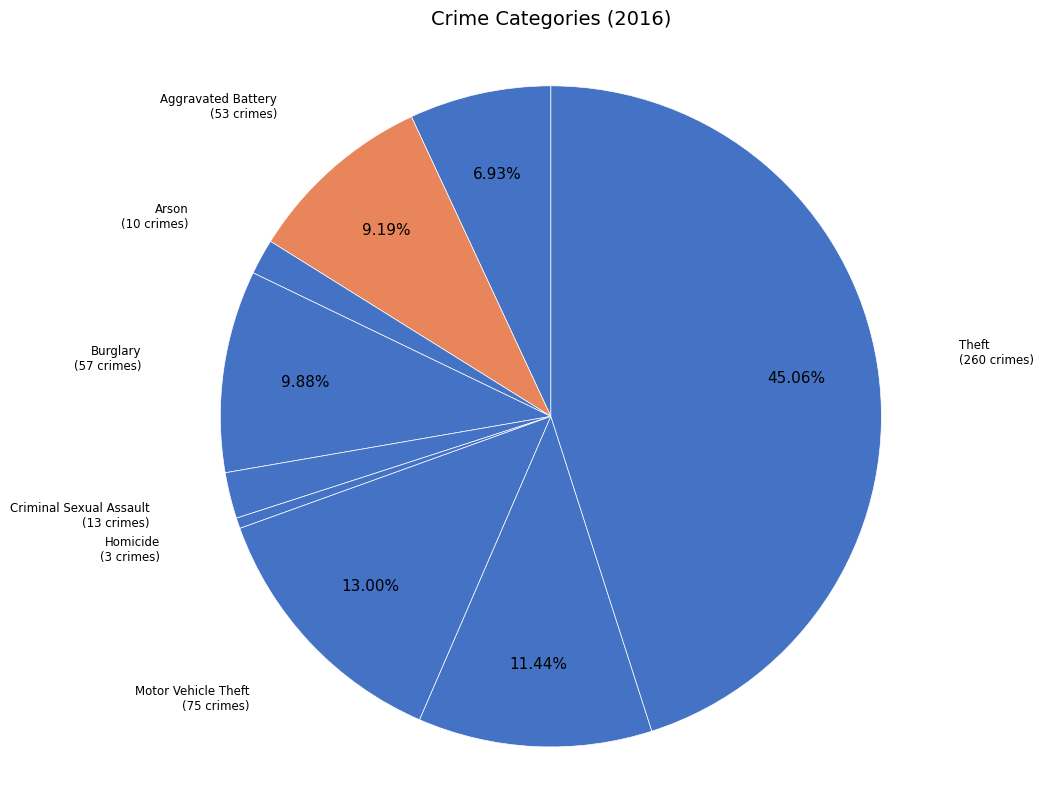

How many segments does this pie chart have?

9